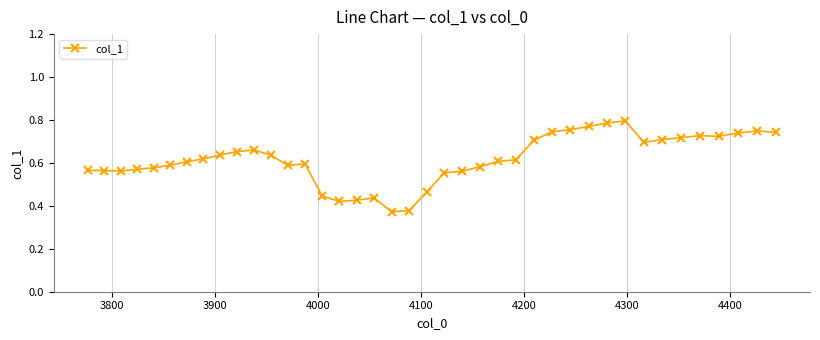

True or false: there are more than 0 points higher than both neighbors.

True